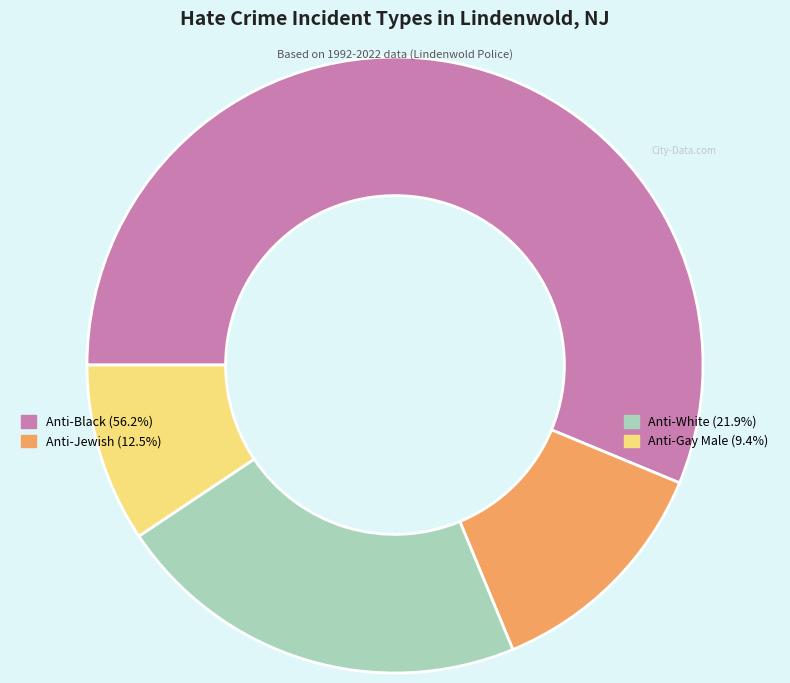

Does any single category account for the majority?

Yes